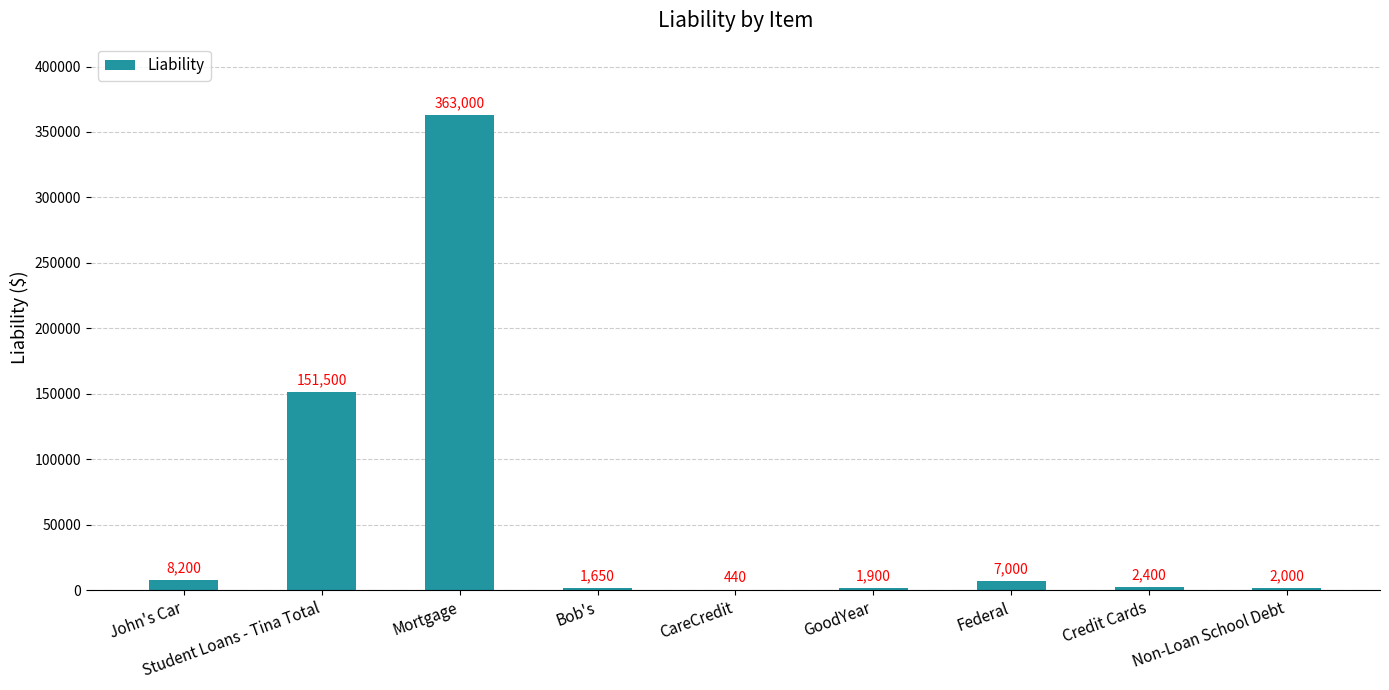

Reading left to right, list all the values displayed in this chart.

8200	151500	363000	1650	440	1900	7000	2400	2000